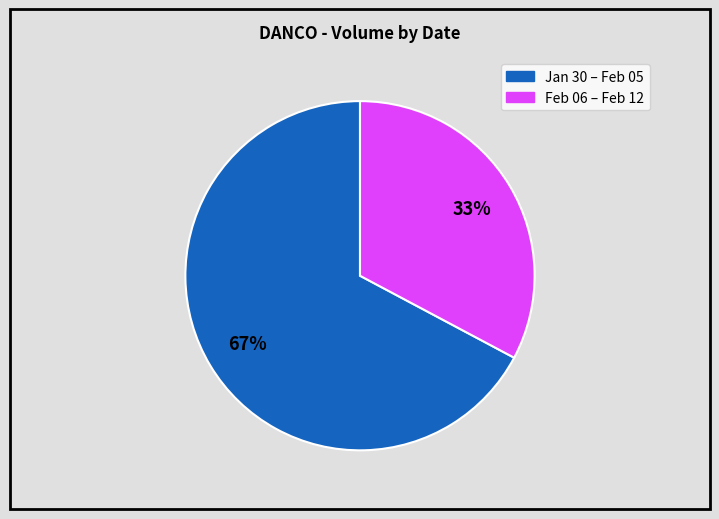

How many segments does this pie chart have?

2